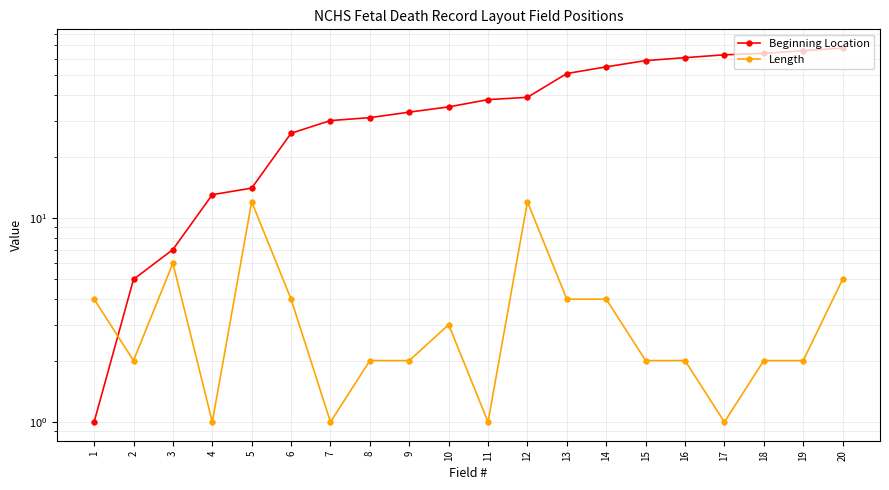

What is the difference between the highest and lowest values at 7?

29